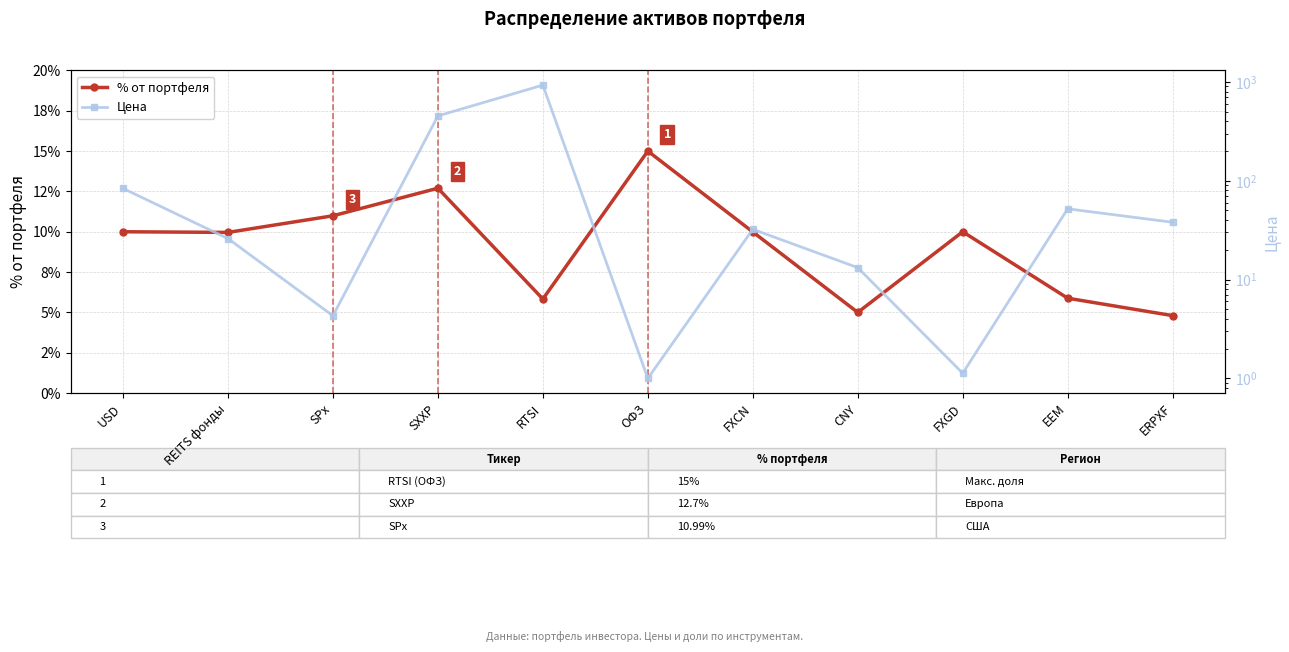

Reading left to right, list all the values displayed in this chart.

% от портфеля: 10.0	10.0	11.0	12.7	5.8	15.0	10.0	5.0	10.0	5.9	4.8
Цена: 83.6	26.0	4.3	453.0	928.3	1.0	32.3	13.2	1.1	52.0	38.0